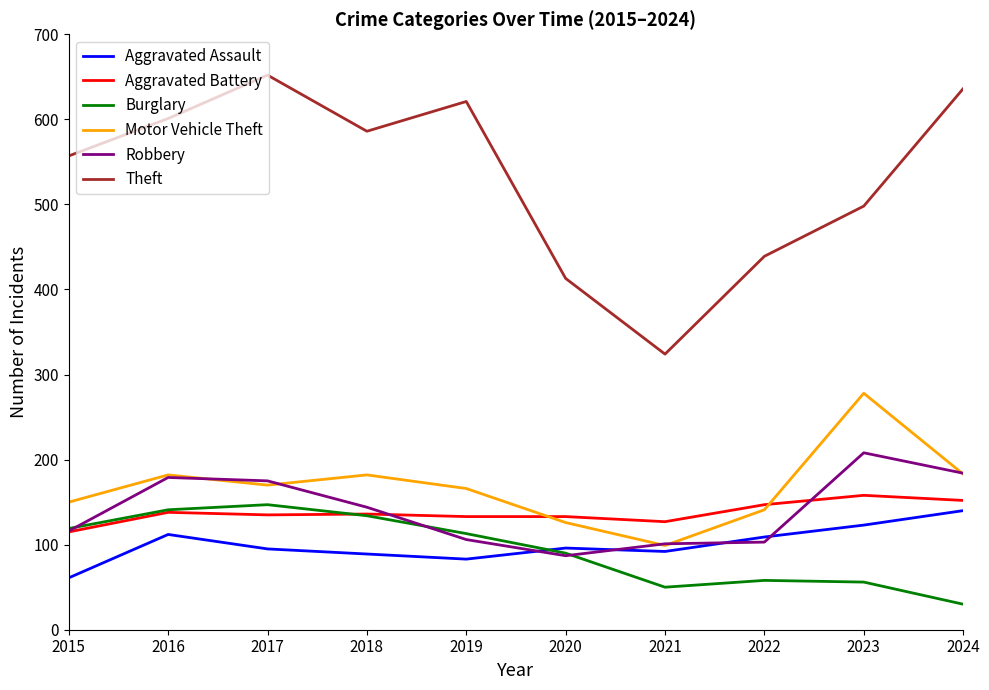

Which series changed the most between 2023 and 2024?

Theft